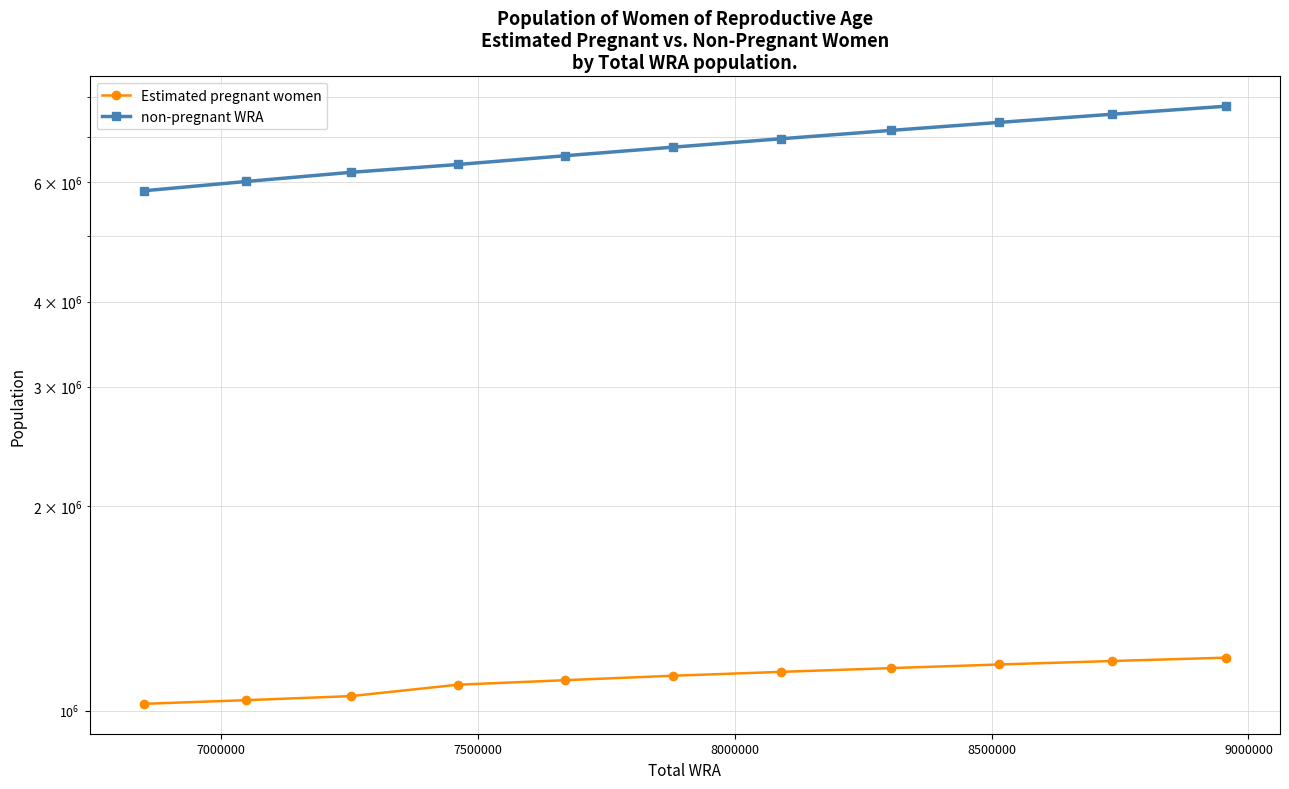

The value of non-pregnant WRA at 10 is 3604232.2. True or false?

False